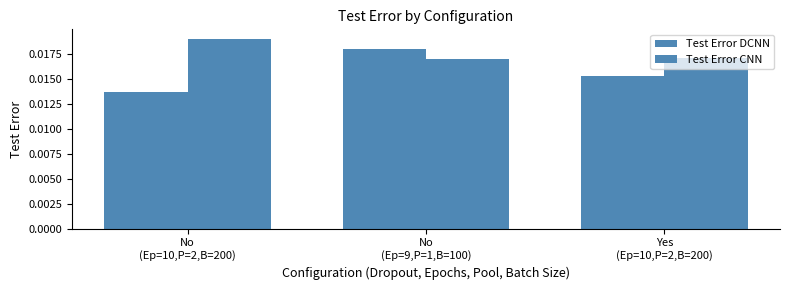

Count the number of categories in the chart.

3